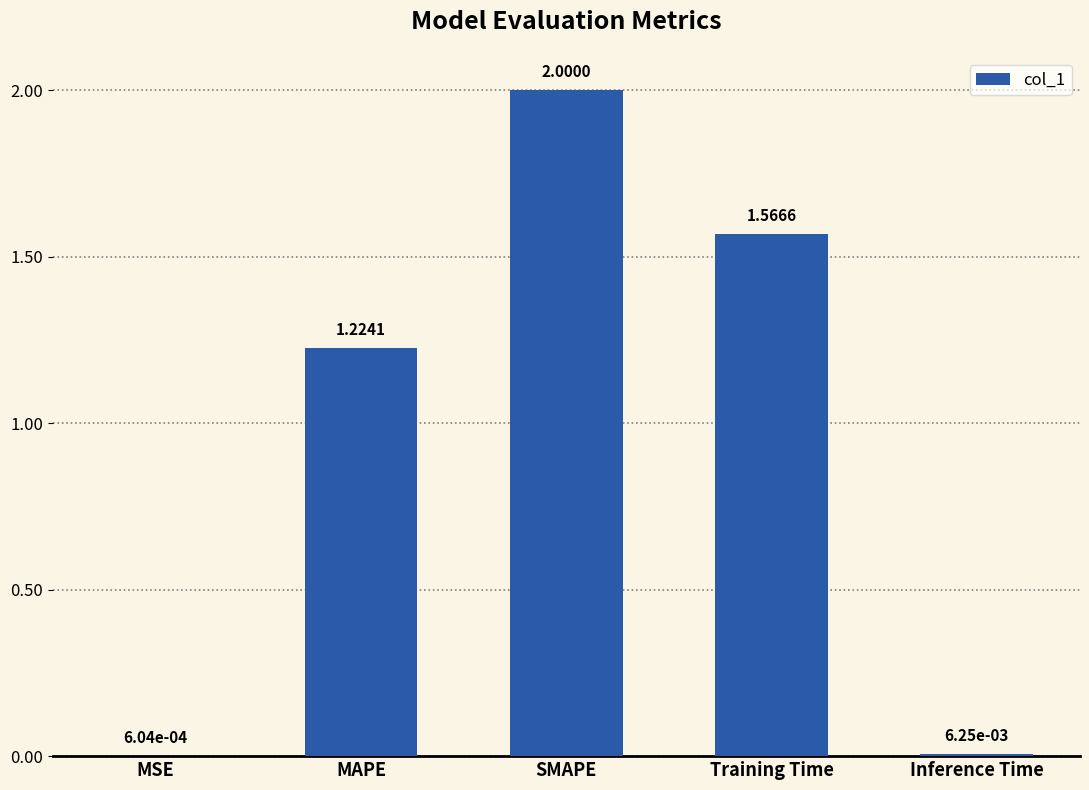

What is the sum of all values?

4.8